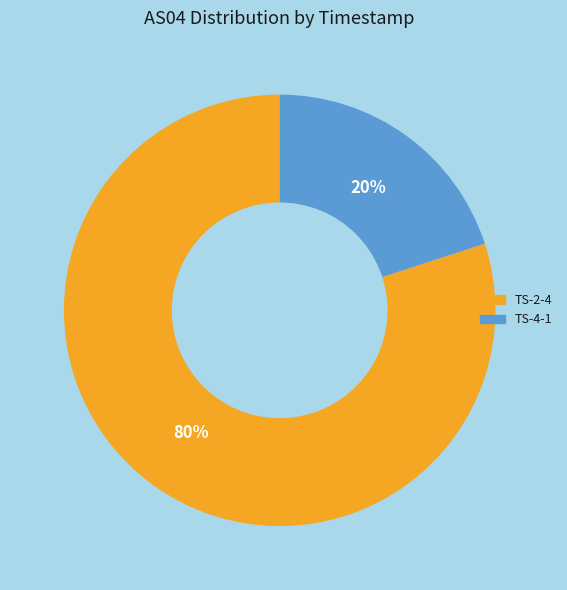

To the nearest percent, what is the difference between the largest and smallest slice percentages?

60%